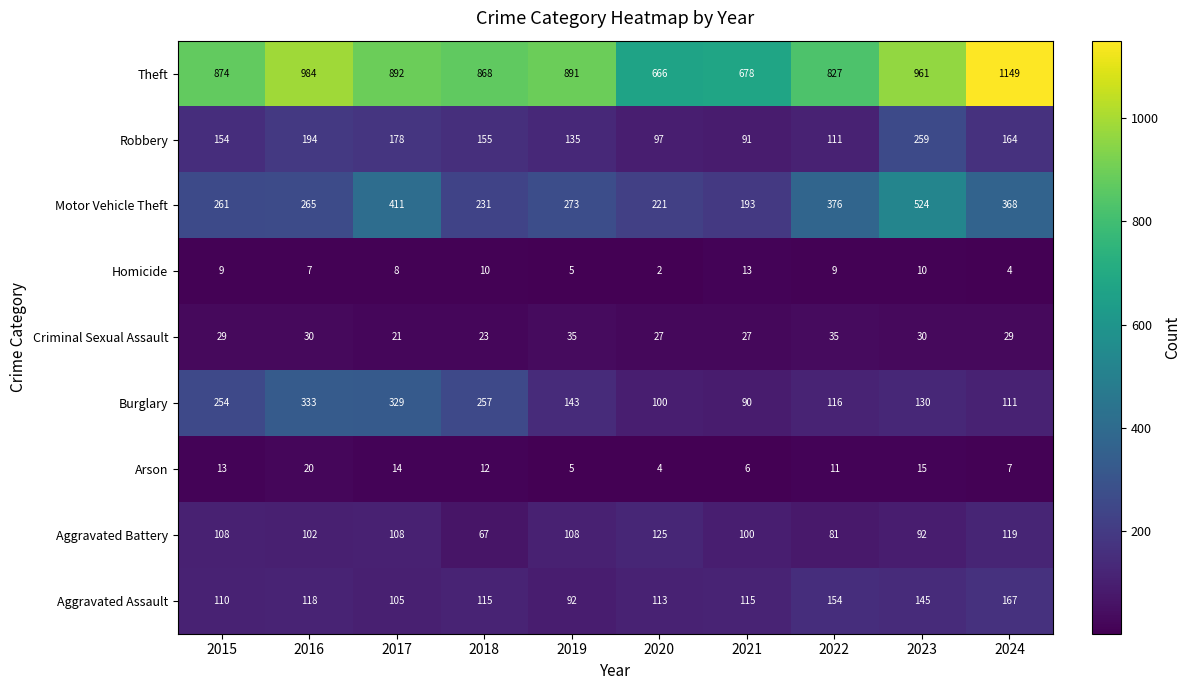

At which label does Aggravated Battery reach its minimum?

2018